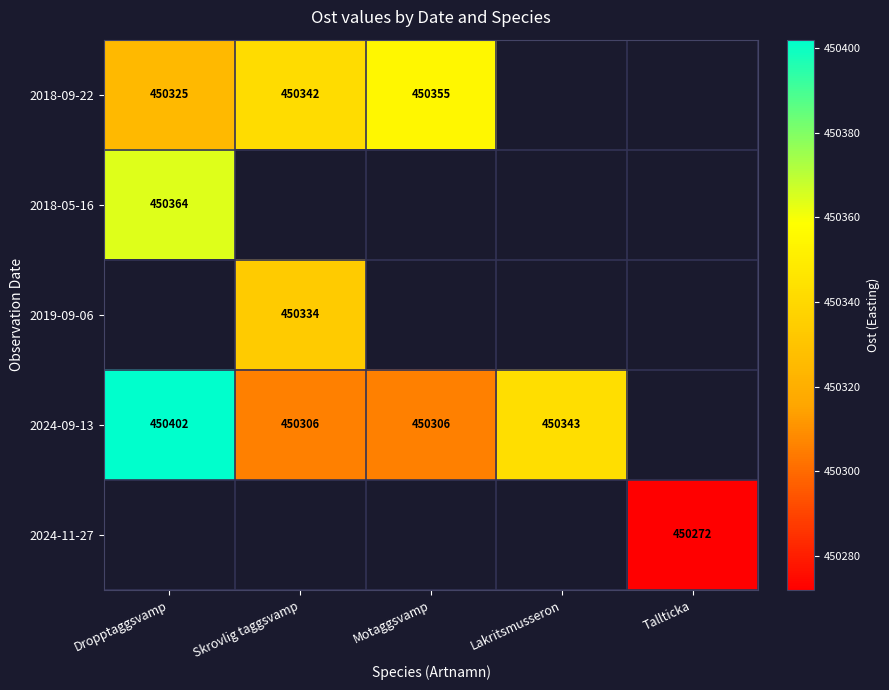

At which label is 2018-09-22 closest to 450339?

Skrovlig taggsvamp